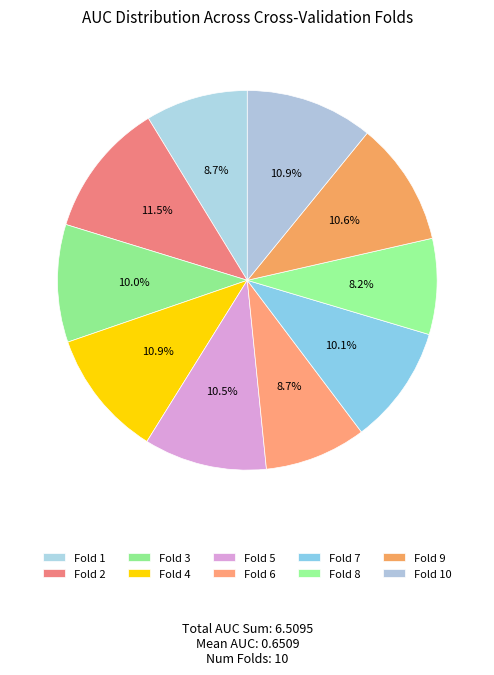

What percentage is the Fold 5 slice, to the nearest percent?

10%